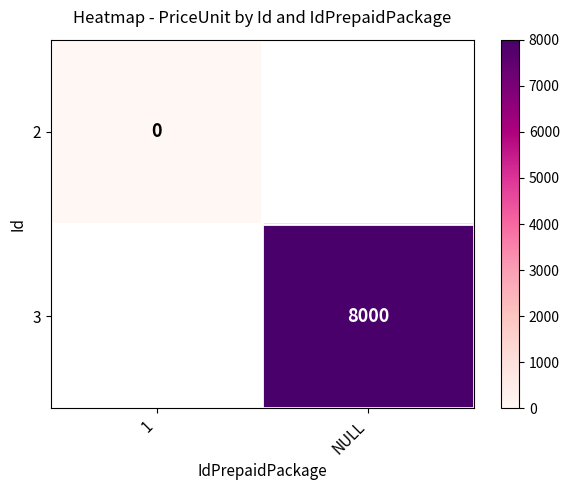

Is it true that 3 equals 10990 at NULL?

False